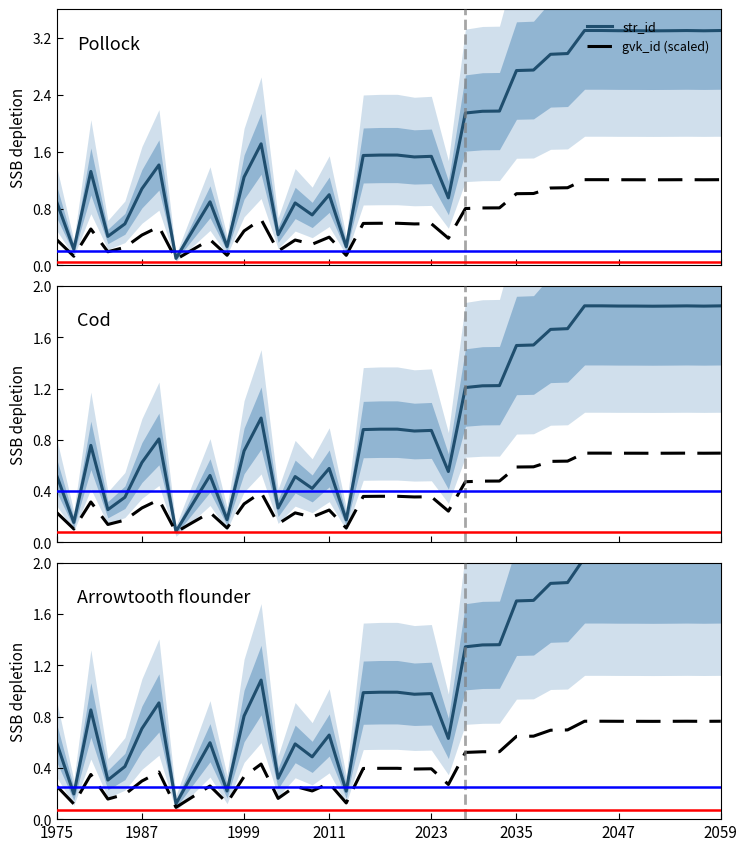

How many interior local valleys does the gvk_id (scaled) series have?

11